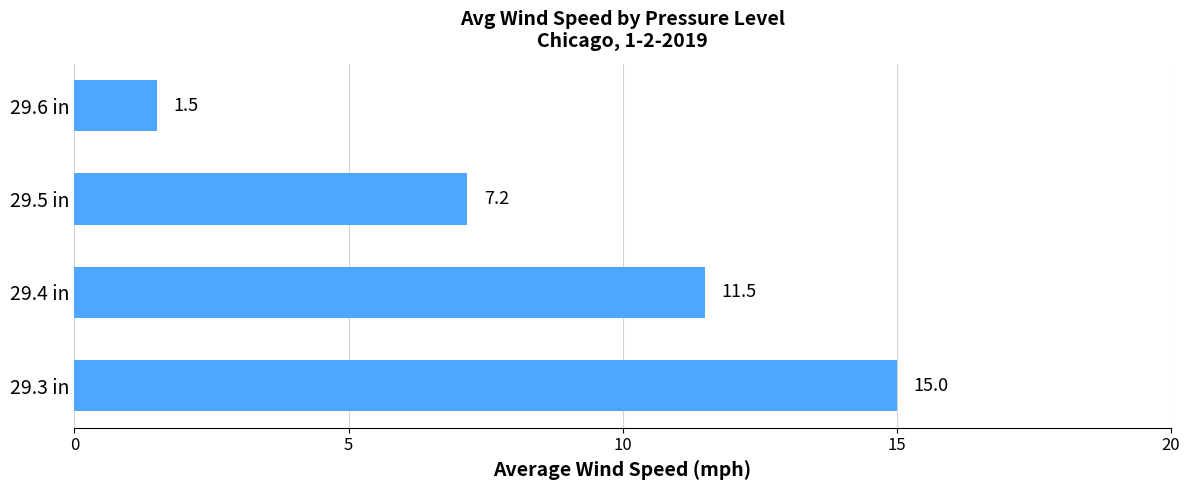

Between 29.5 in and 29.6 in, which is larger?

29.5 in